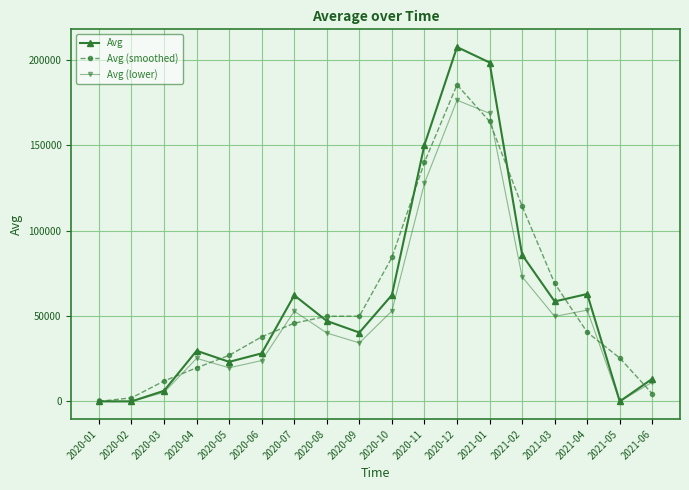

What is the spread (max minus min) of values at 2020-03?

6671.2